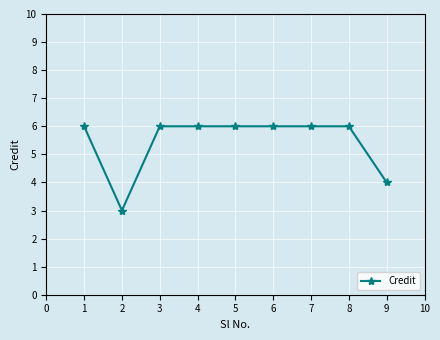

The chart shows a value of 3 at 6. True or false?

False